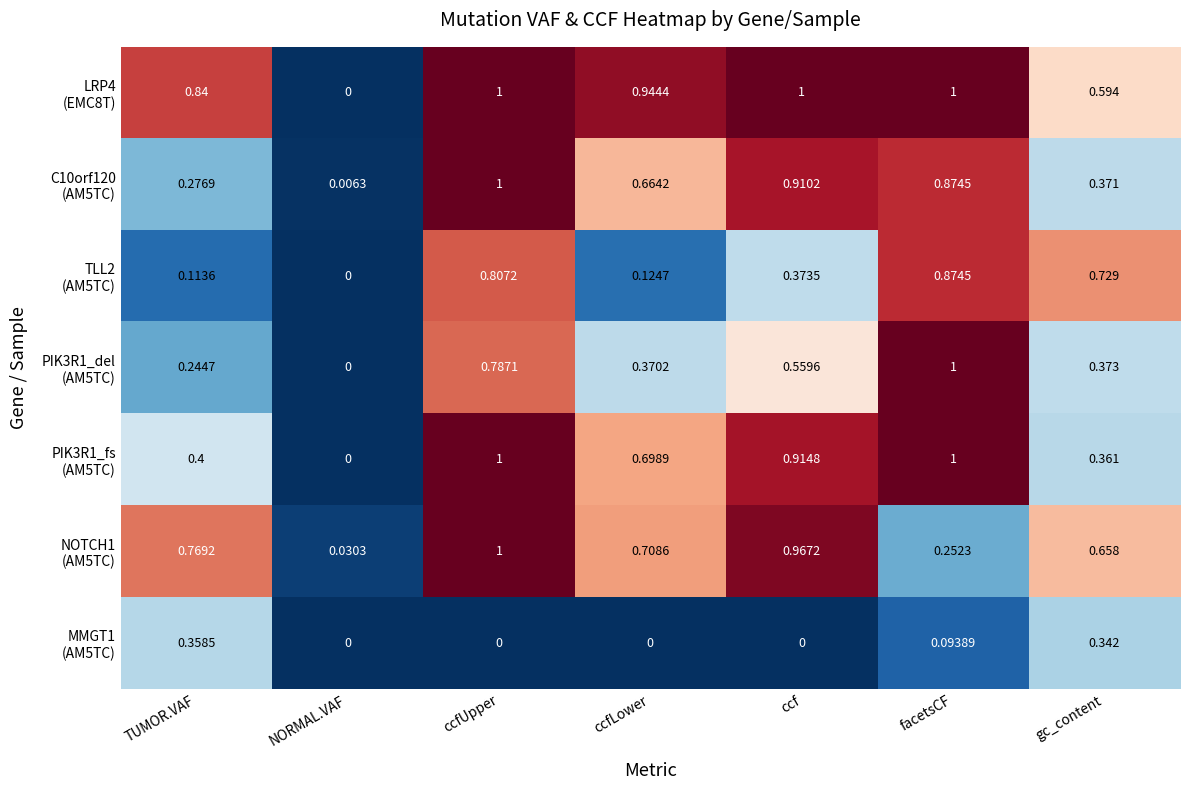

At which category is the sum across all series the highest?

ccfUpper